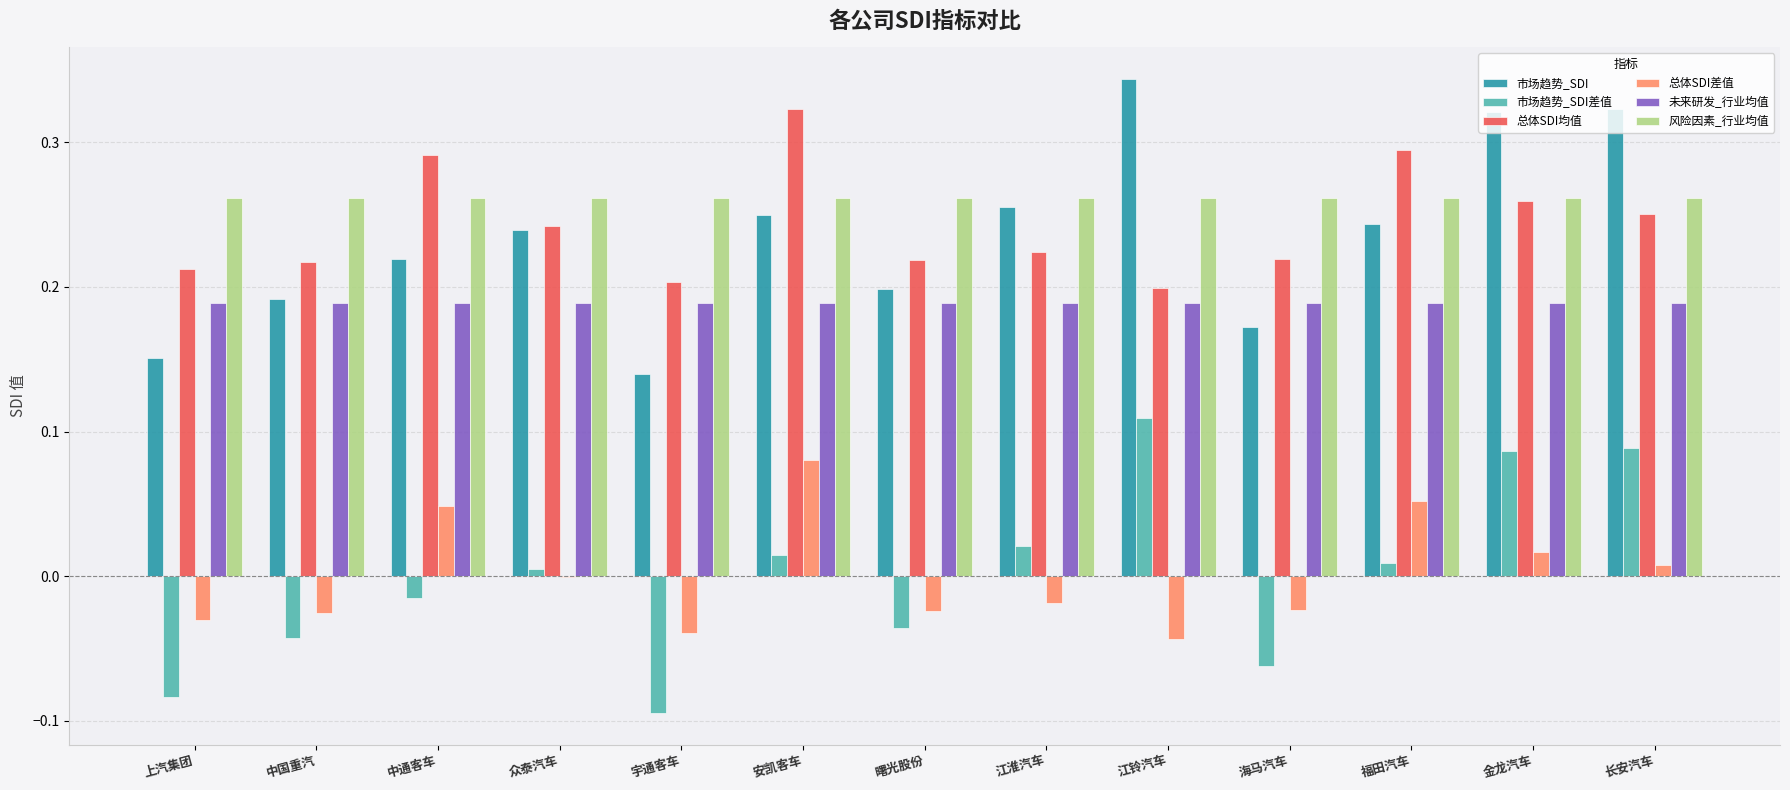

Which category has the highest value in the 市场趋势_SDI差值 series?

江铃汽车